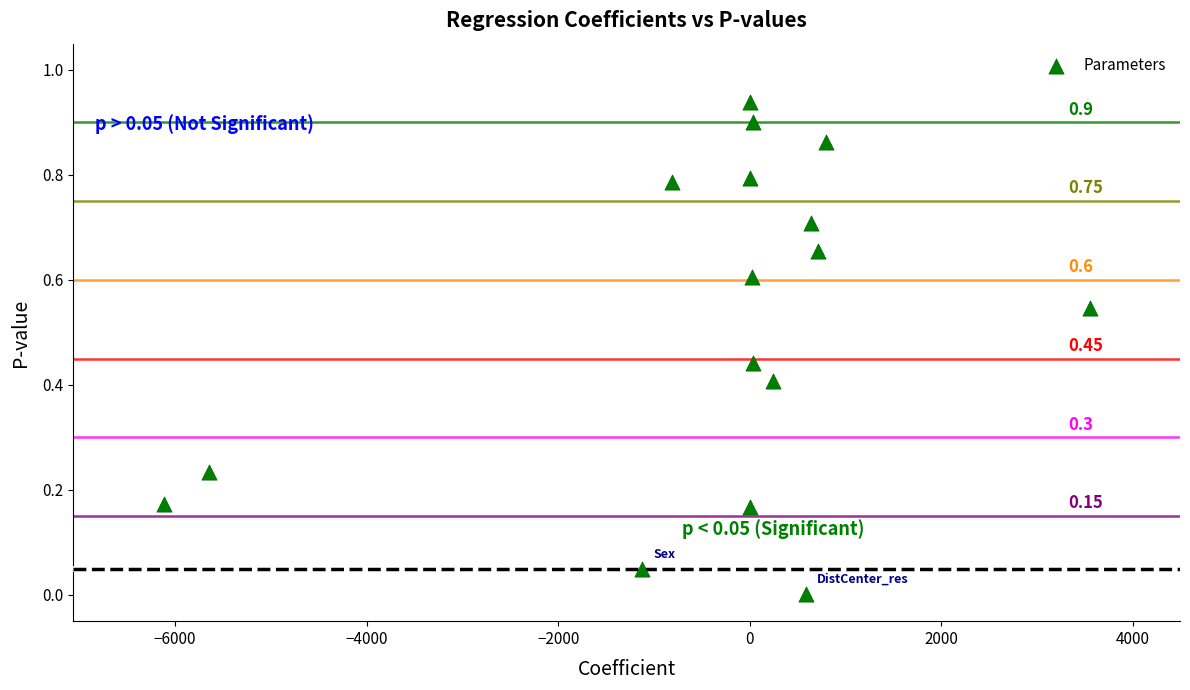

What is the range of X values (max minus min)?

9666.9